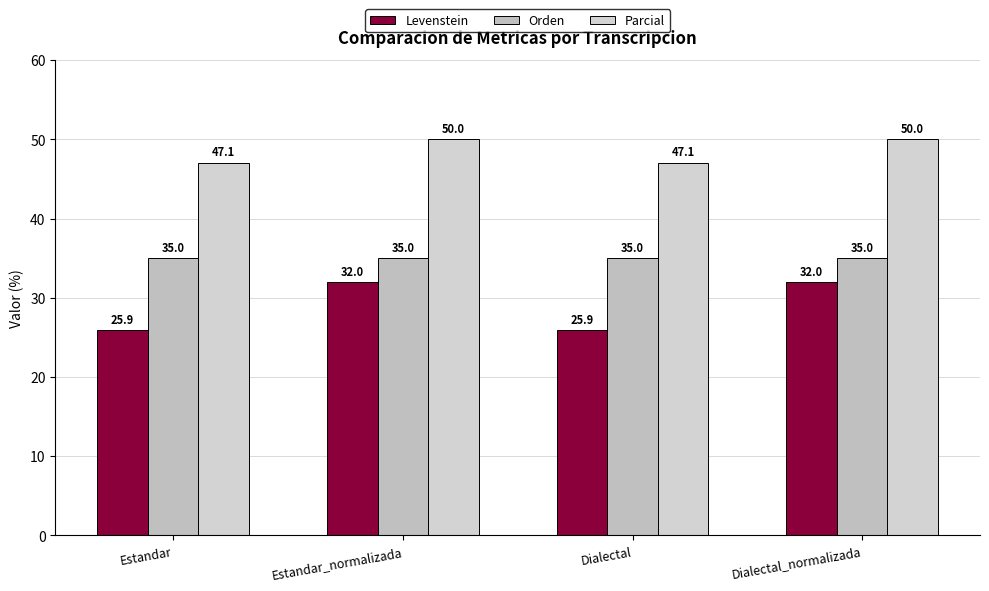

What is the average value of the Levenstein series?

29.0